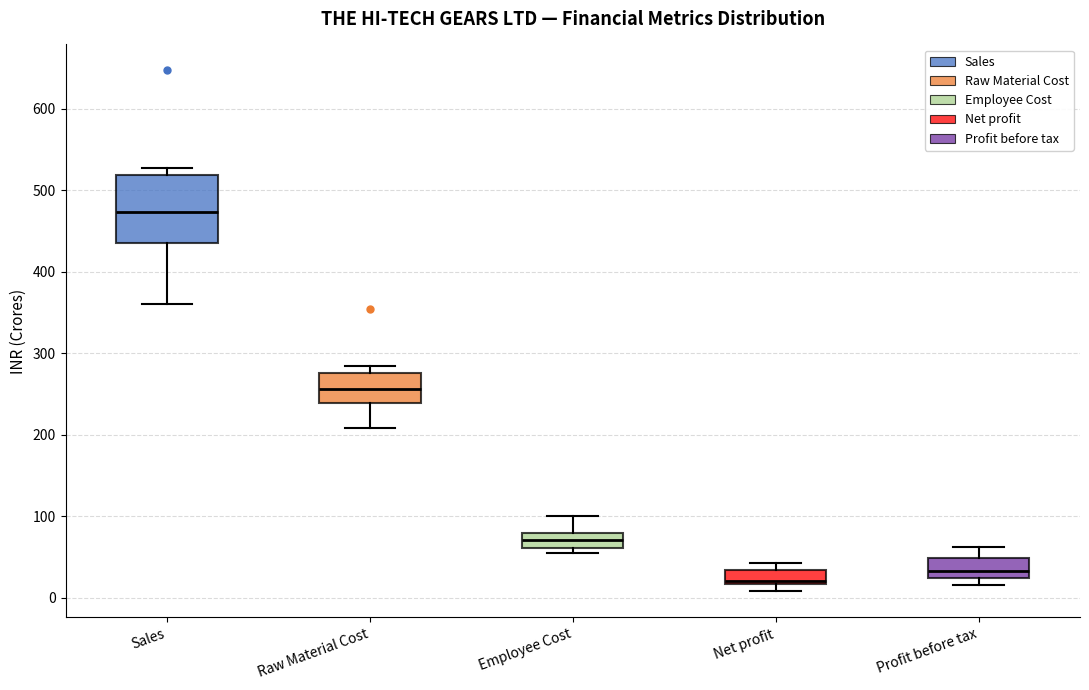

Reading left to right, read every box against the y-axis: the position of its median line, the range the box covers, and the ends of its whiskers. The values are not printed on the chart, so give them approximately, as read against the axis.

Sales: median 470, box 440 to 520, whiskers 360 to 530
Raw Material Cost: median 260, box 240 to 280, whiskers 210 to 280 (just above the box's upper edge)
Employee Cost: median 70, box 60 to 80, whiskers 60 (just below the box's lower edge) to 100
Net profit: median 20 (just above the box's lower edge), box 20 to 30, whiskers 10 to 40
Profit before tax: median 30, box 20 to 50, whiskers 20 (just below the box's lower edge) to 60